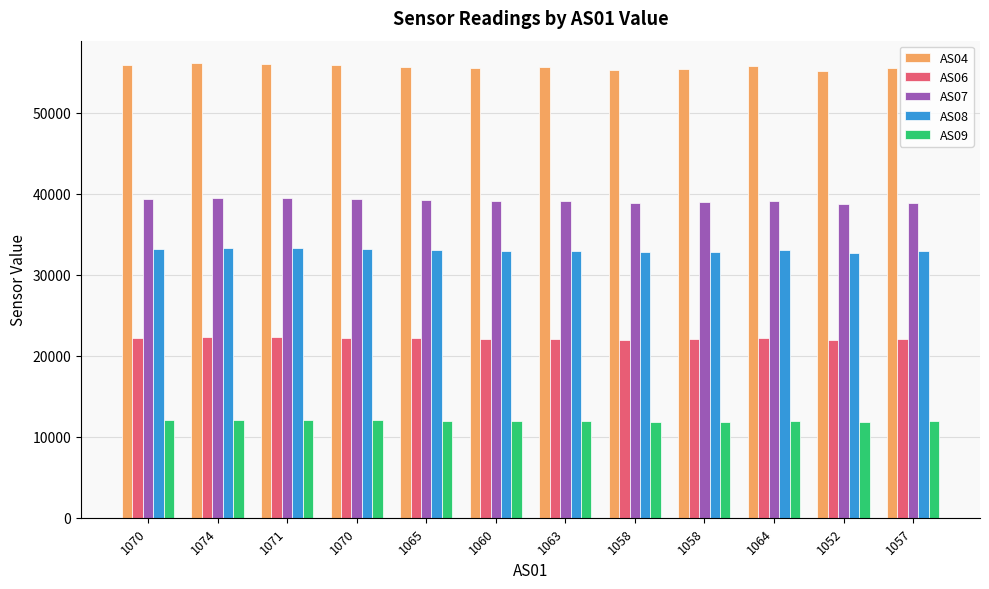

Count the number of categories in the chart.

12